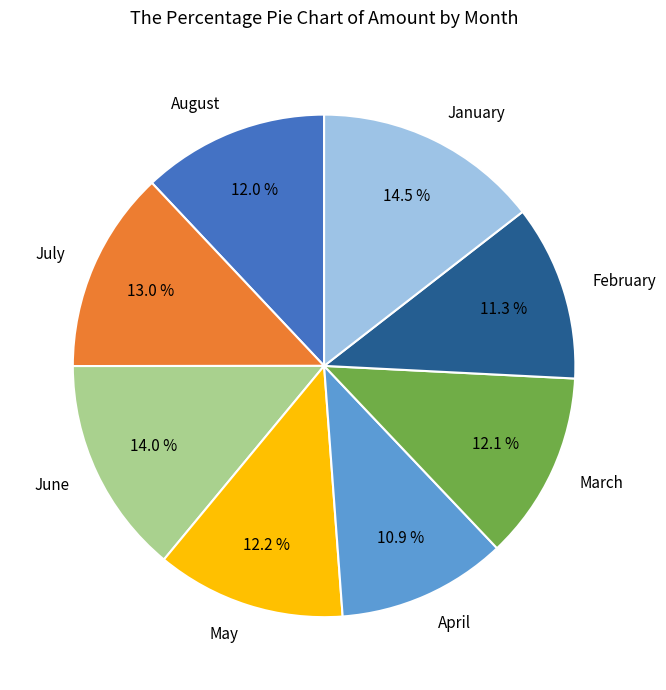

How many segments does this pie chart have?

8